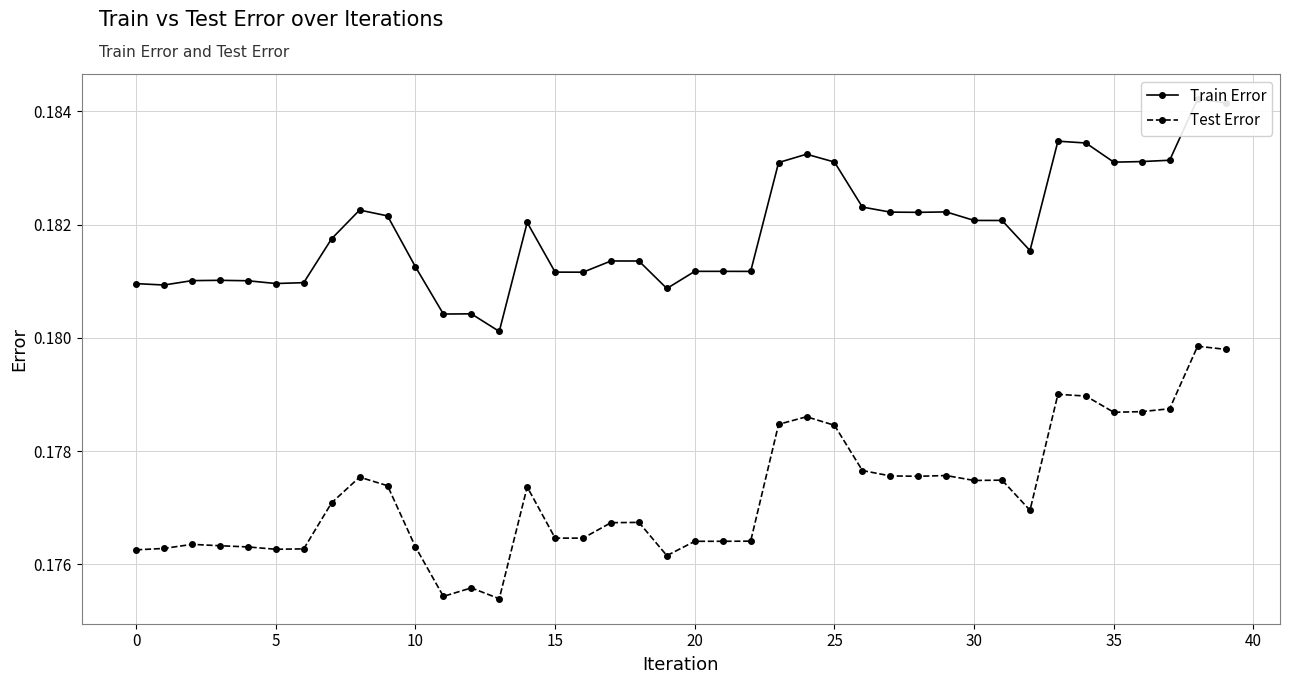

Does the chart display data point markers on the line(s)?

Yes